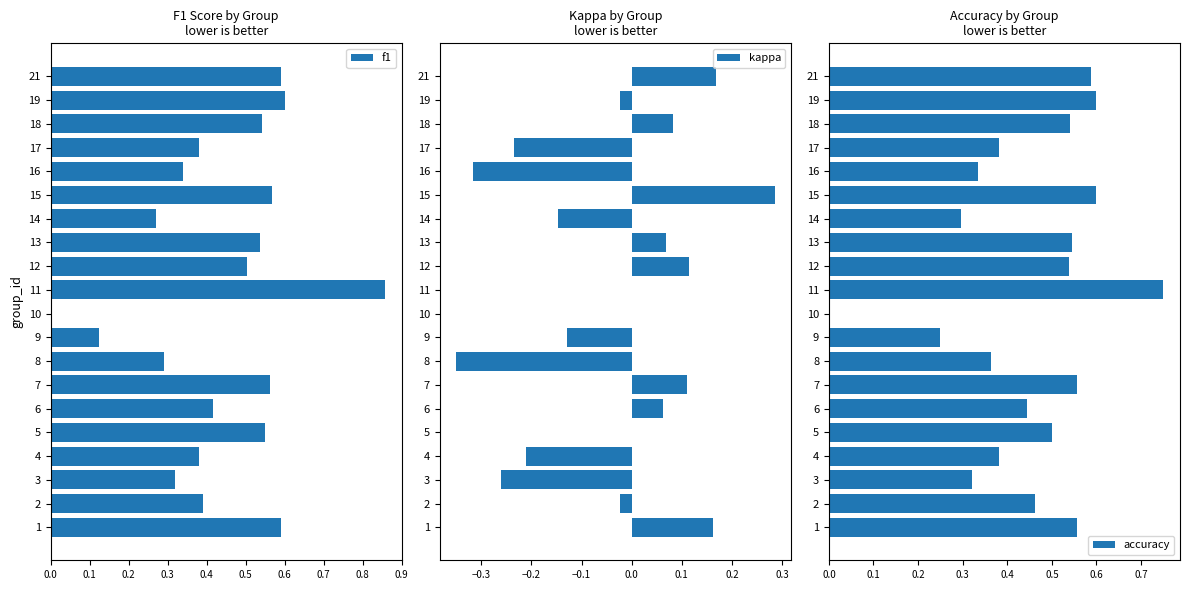

True or false: f1 has a value of 0.1 at 8.

False